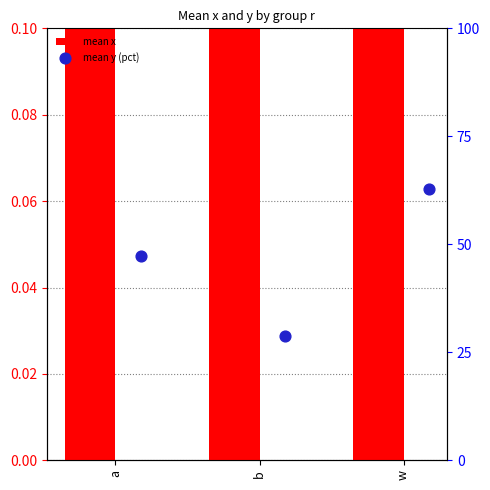

Which series reaches the maximum Y coordinate?

mean y (pct)